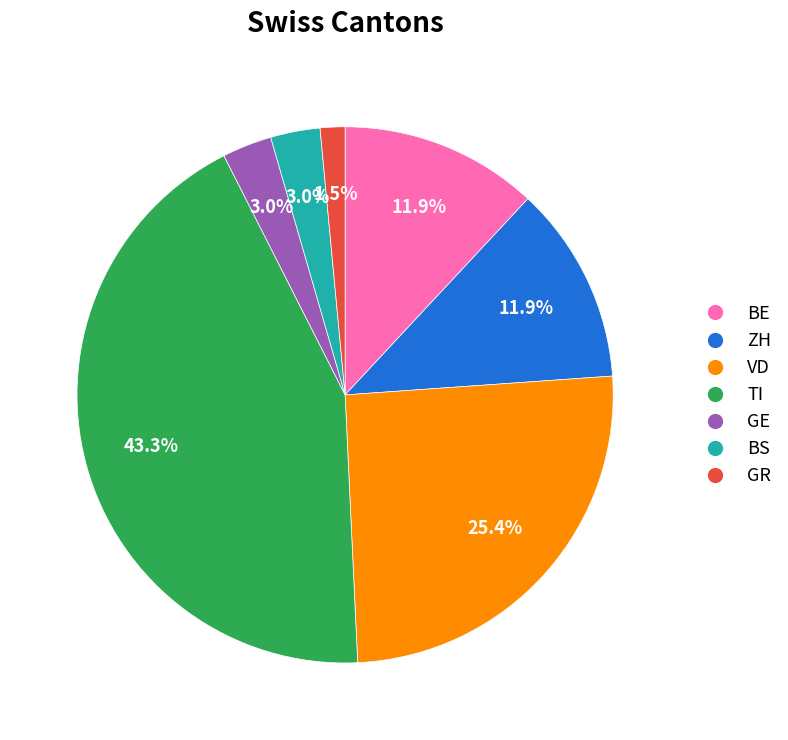

Is there any slice that represents more than half of the pie?

No